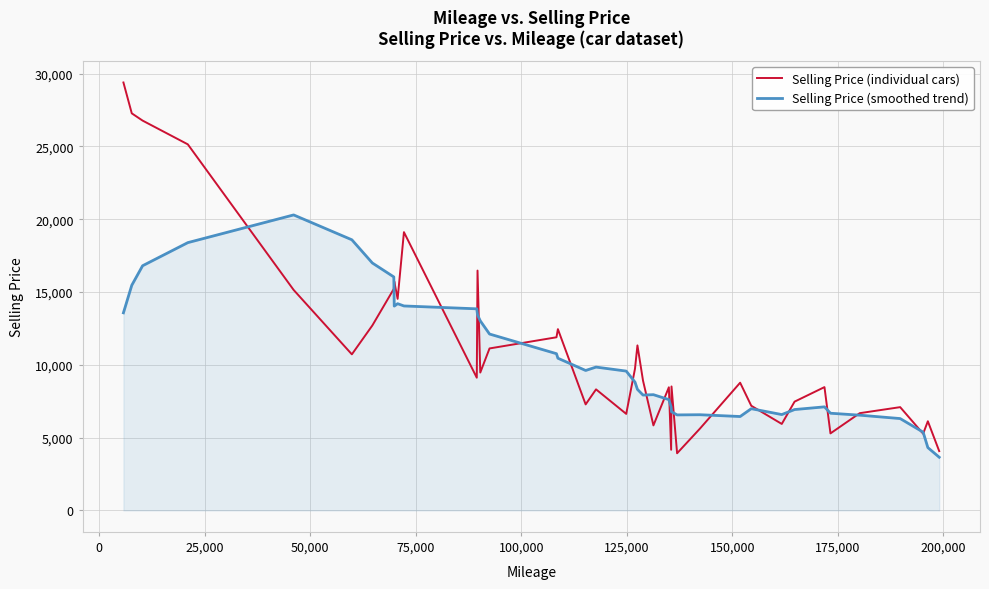

List the series in order of their peak value, highest first.

Selling Price (individual cars), Selling Price (smoothed trend)